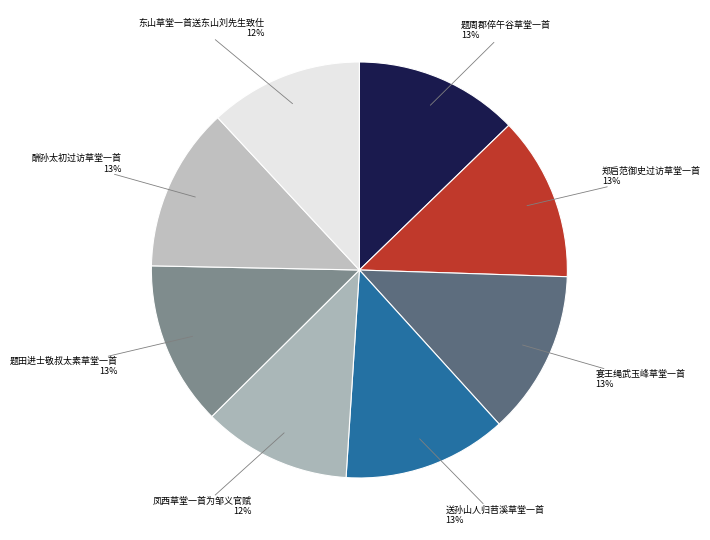

Is 东山草堂一首送东山刘先生致仕 the majority of the pie?

No